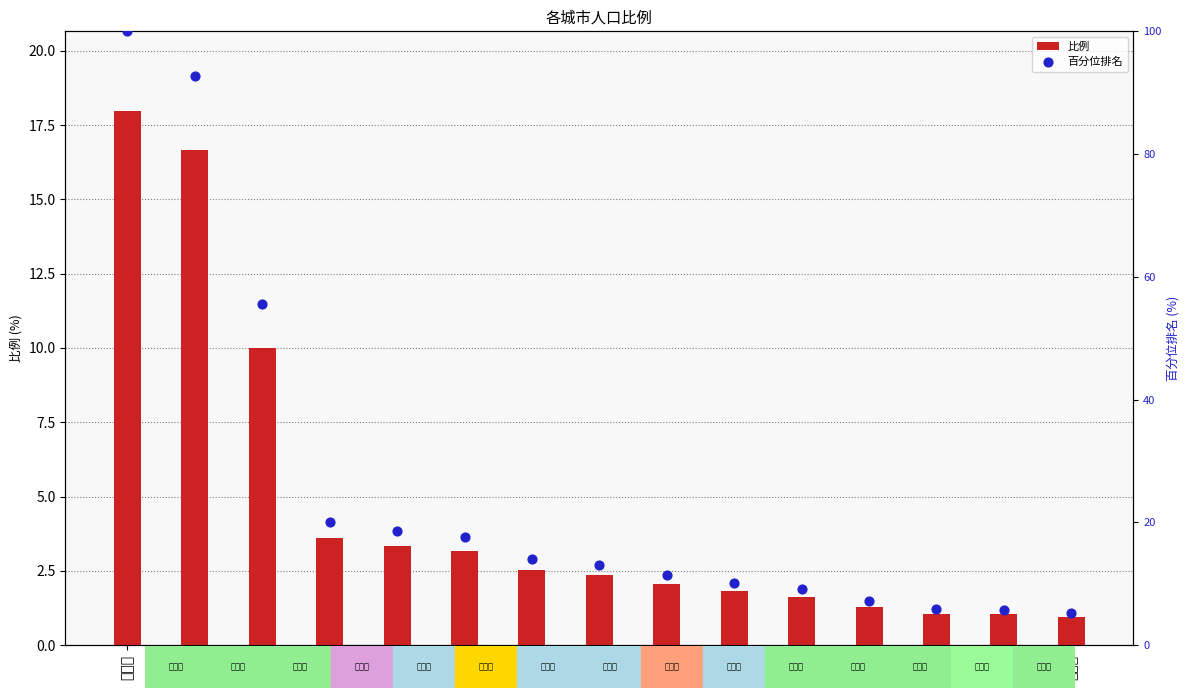

At which category is the sum across all series the highest?

福州市